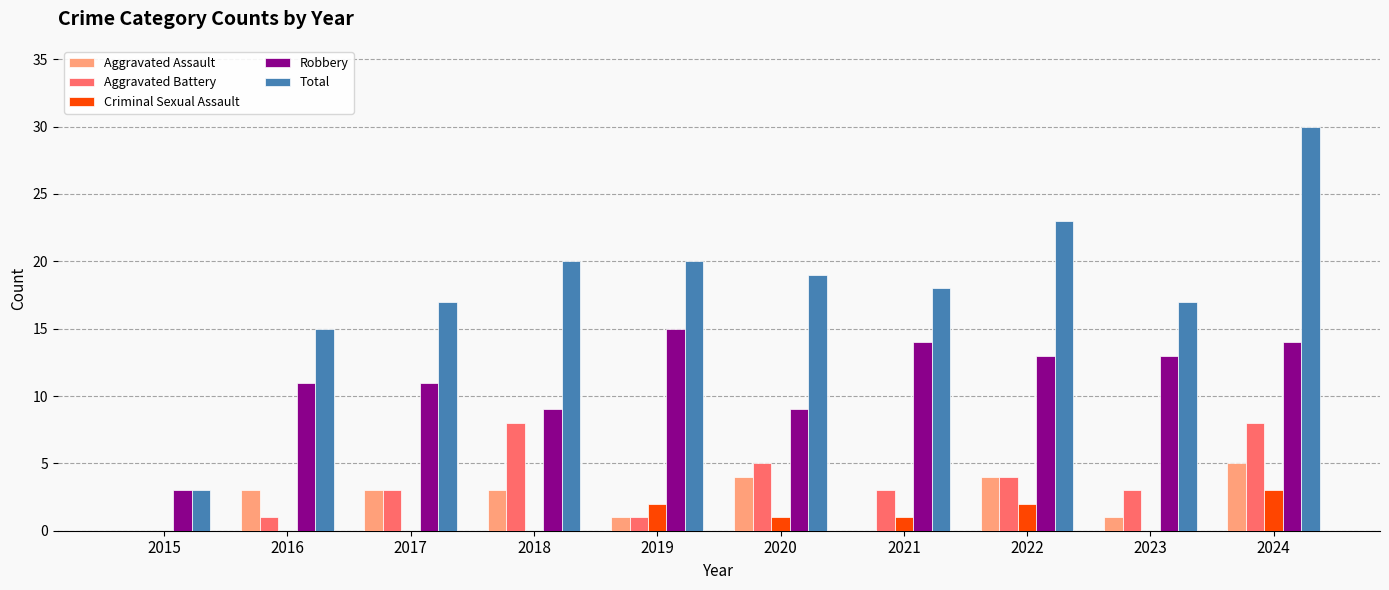

At which label does Robbery reach its peak?

2019